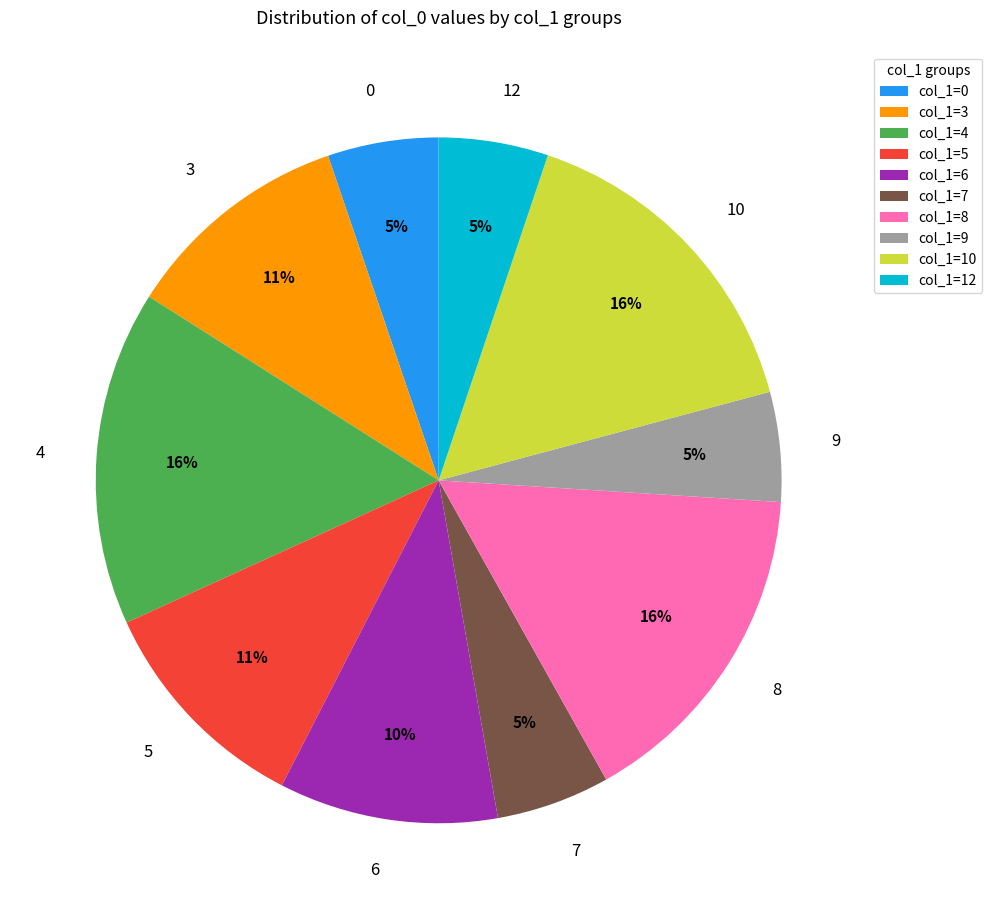

To the nearest percent, what portion does col_1=10 represent?

16%